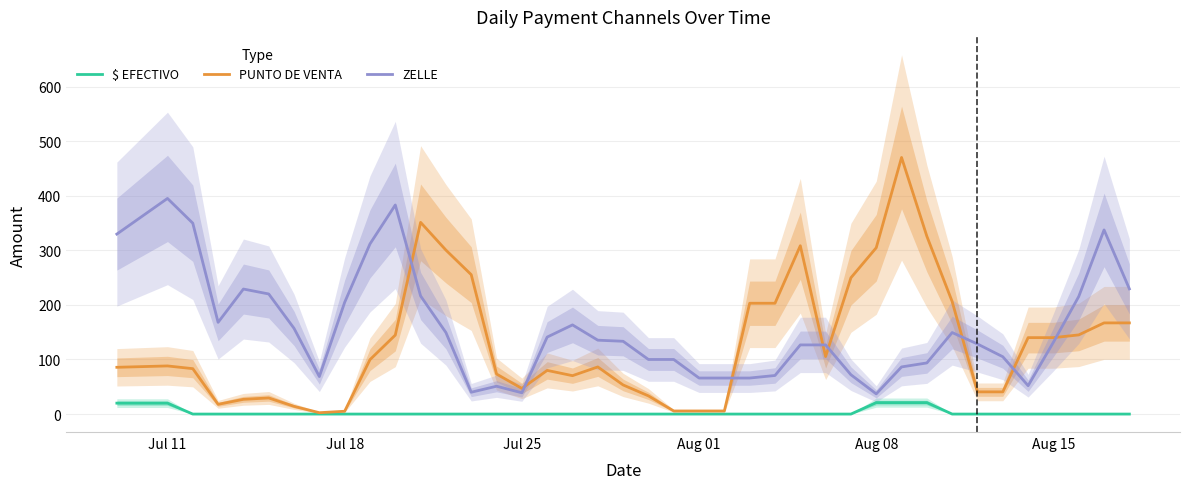

What is the sum of all PUNTO DE VENTA values?

5181.0